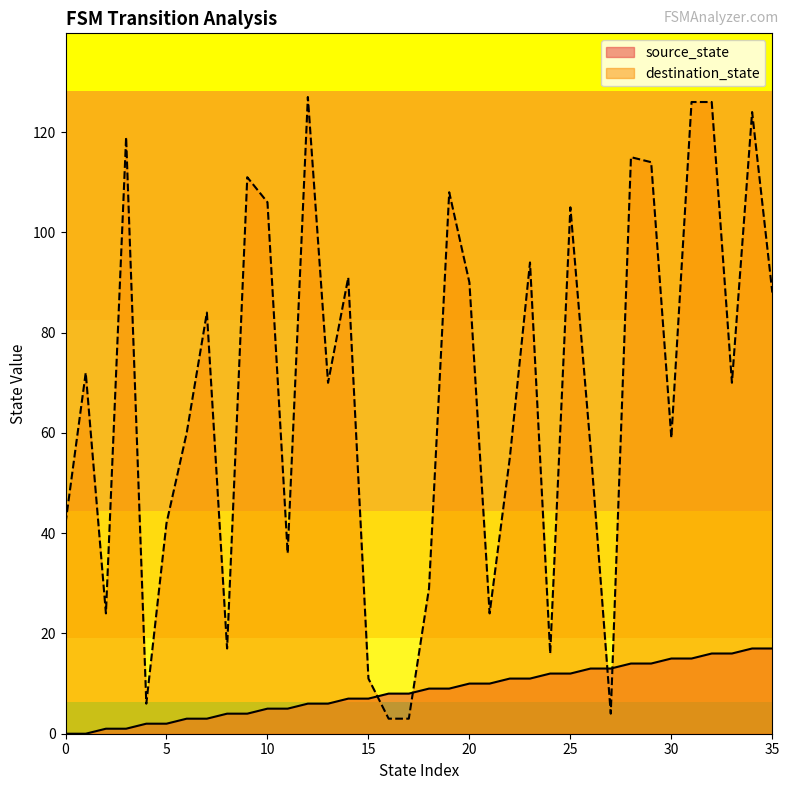

What is the total value across all series at 8?

21